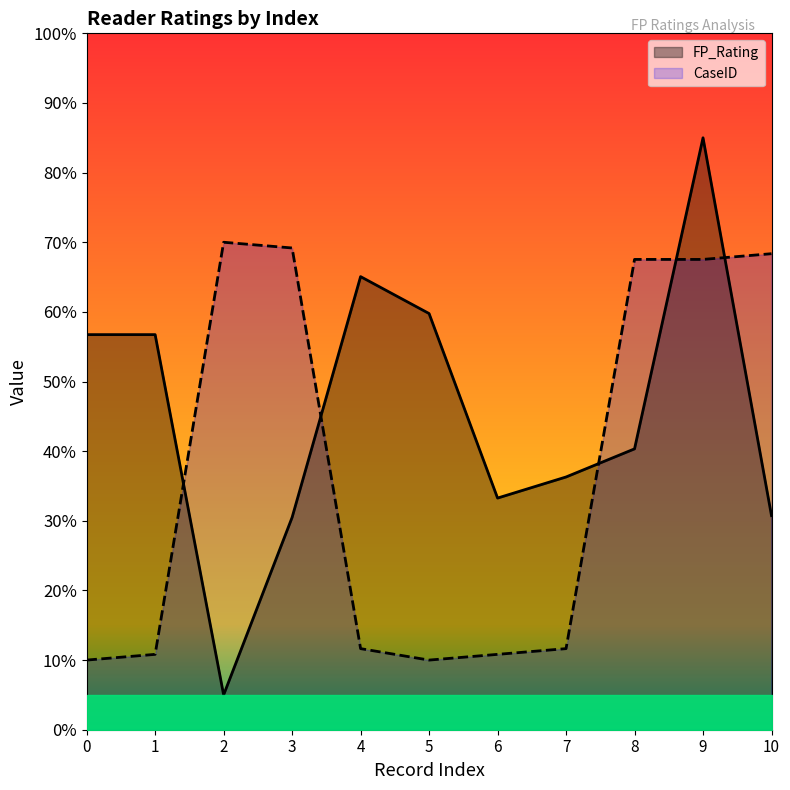

Rank the series by their maximum value, from lowest to highest.

CaseID, FP_Rating